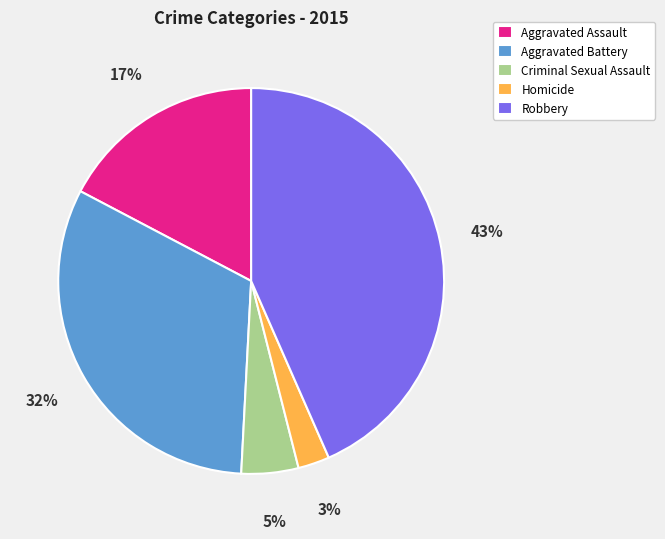

How many slices are in this pie chart?

5